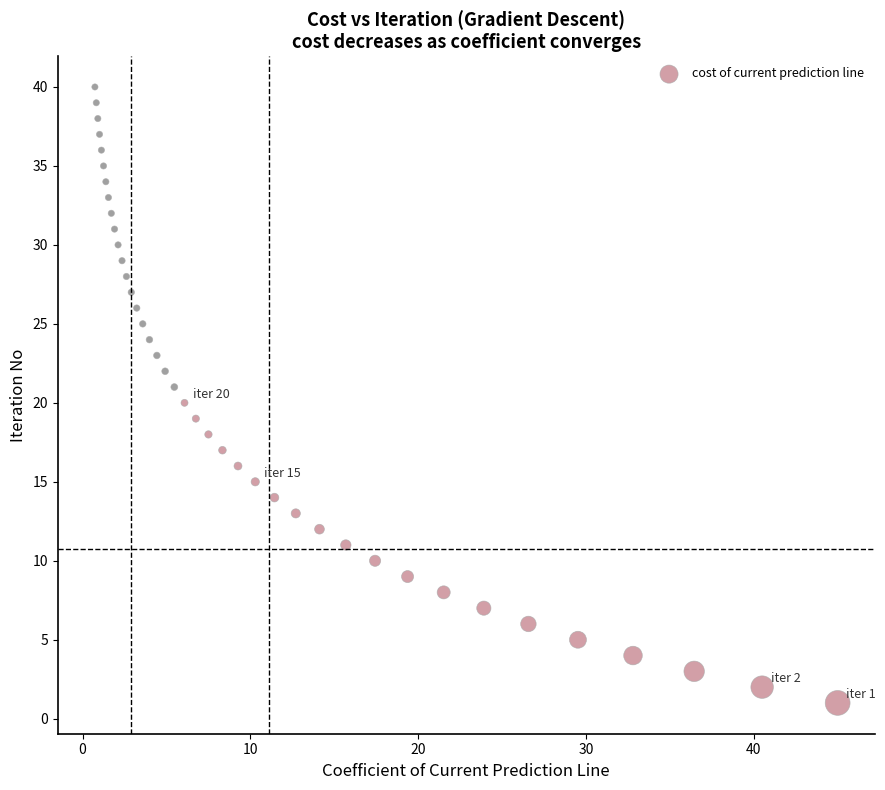

What is the range of Y values (max minus min)?

39